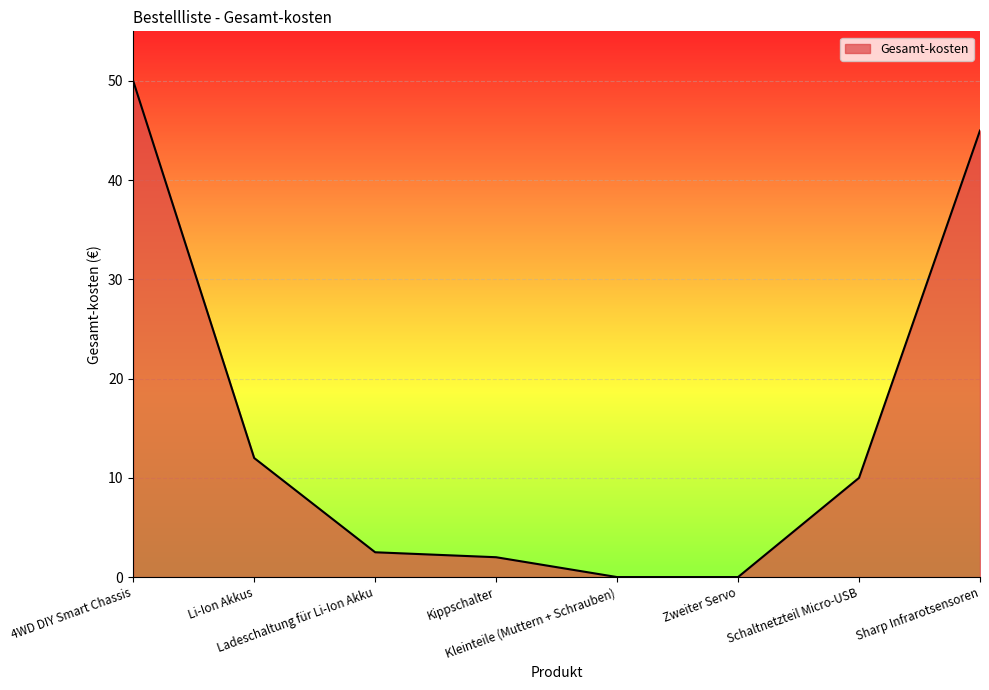

What is the difference between the maximum and second lowest values?

50.0